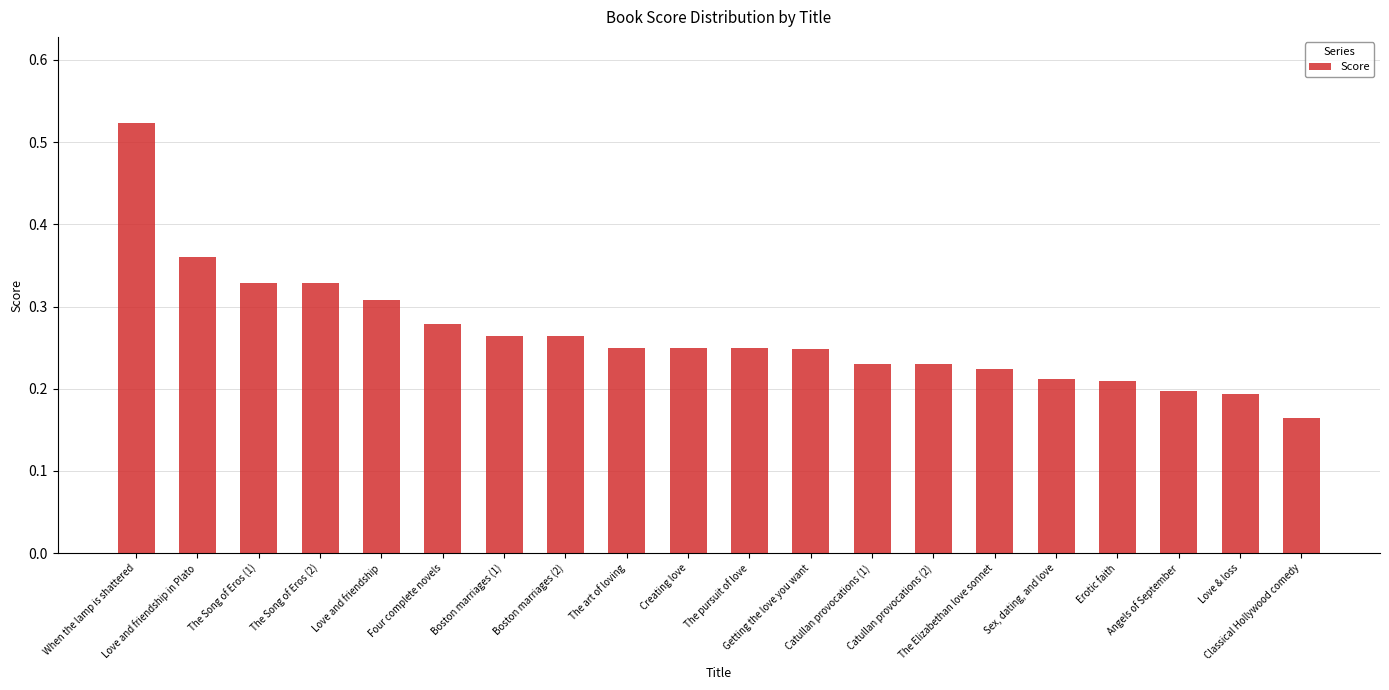

How many values are between 0 and 1?

20